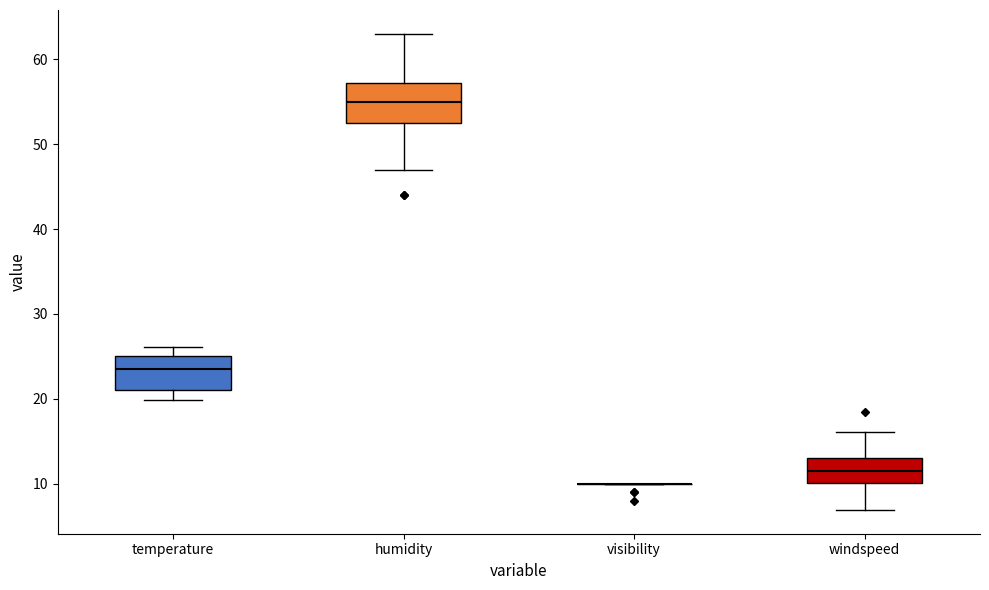

Where is the lower edge of the box for temperature on the y-axis? The values are not printed on the chart, so give them approximately, as read against the axis.

21